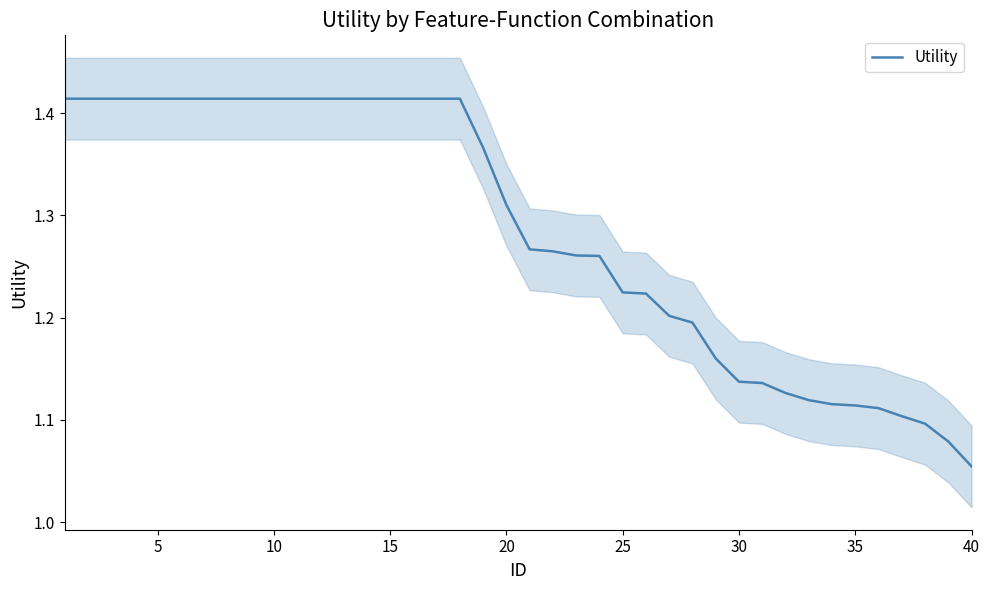

Which category has the lowest value in the Utility series?

40